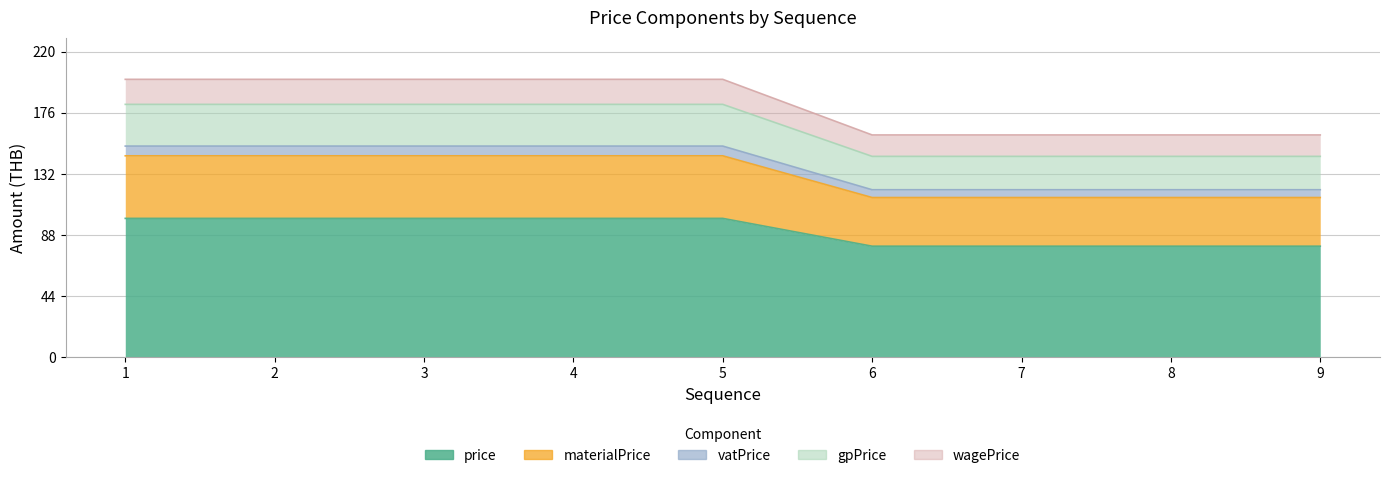

List the labels in order of gpPrice value, smallest first.

6, 7, 8, 9, 1, 2, 3, 4, 5